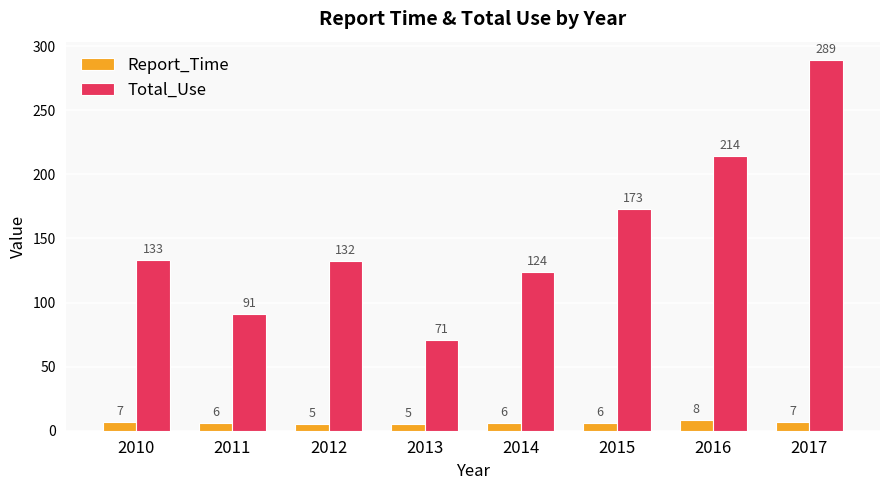

How many bars are there in total?

16